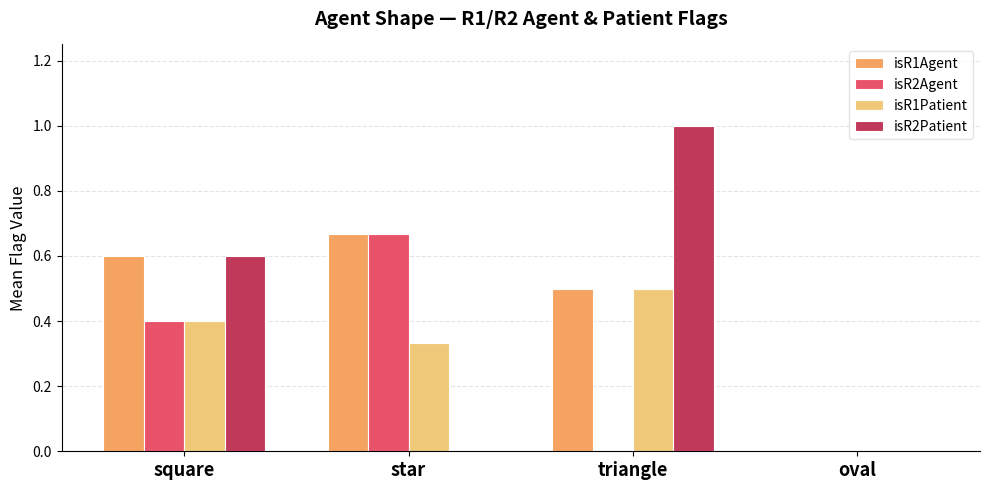

Between square and star, which series saw the biggest shift?

isR2Patient